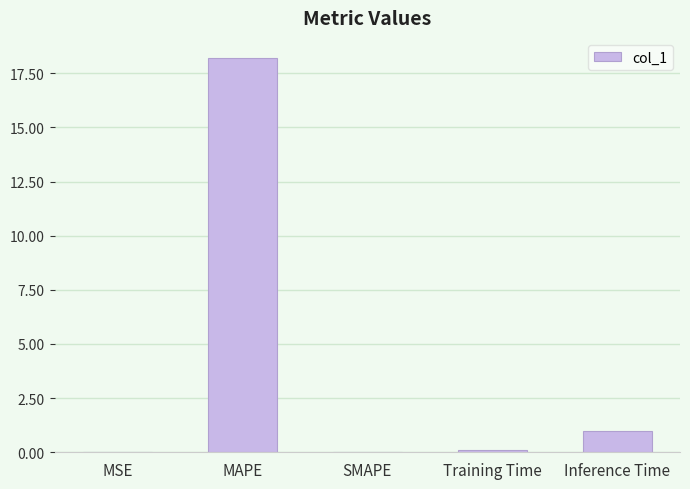

The chart shows a value of 0.1 at Training Time. True or false?

True